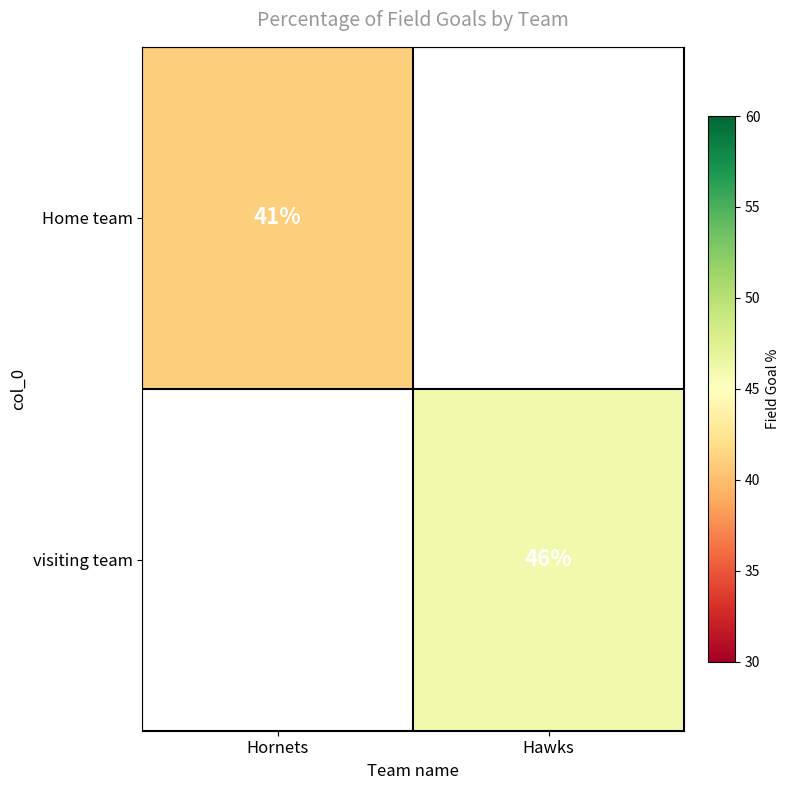

True or false: Home team has a value of 10 at Hornets.

False